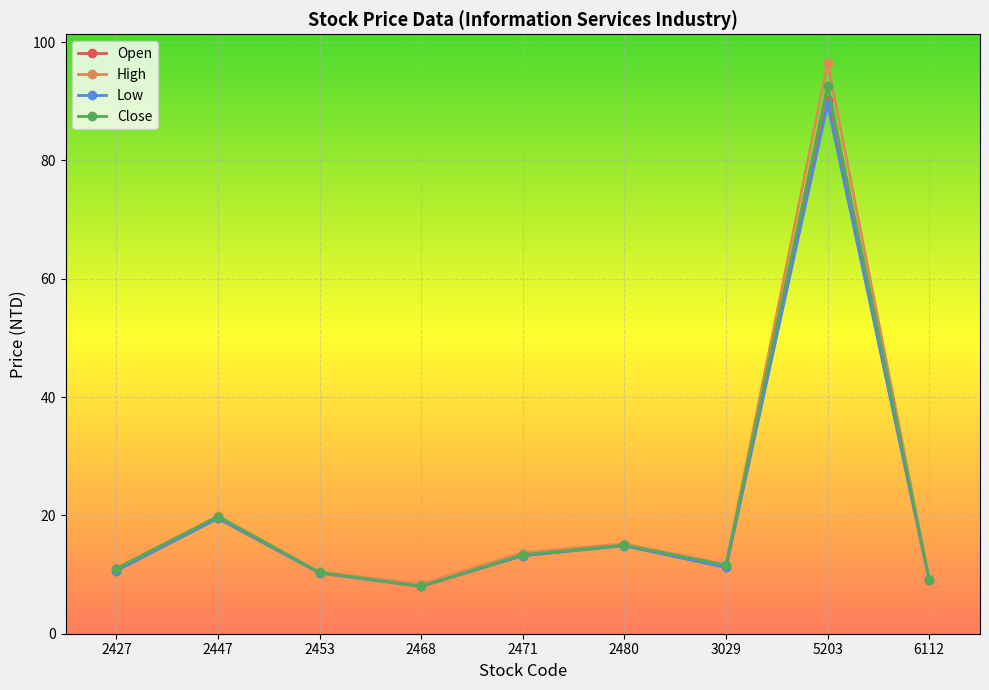

What is the maximum value shown in the chart?

96.5